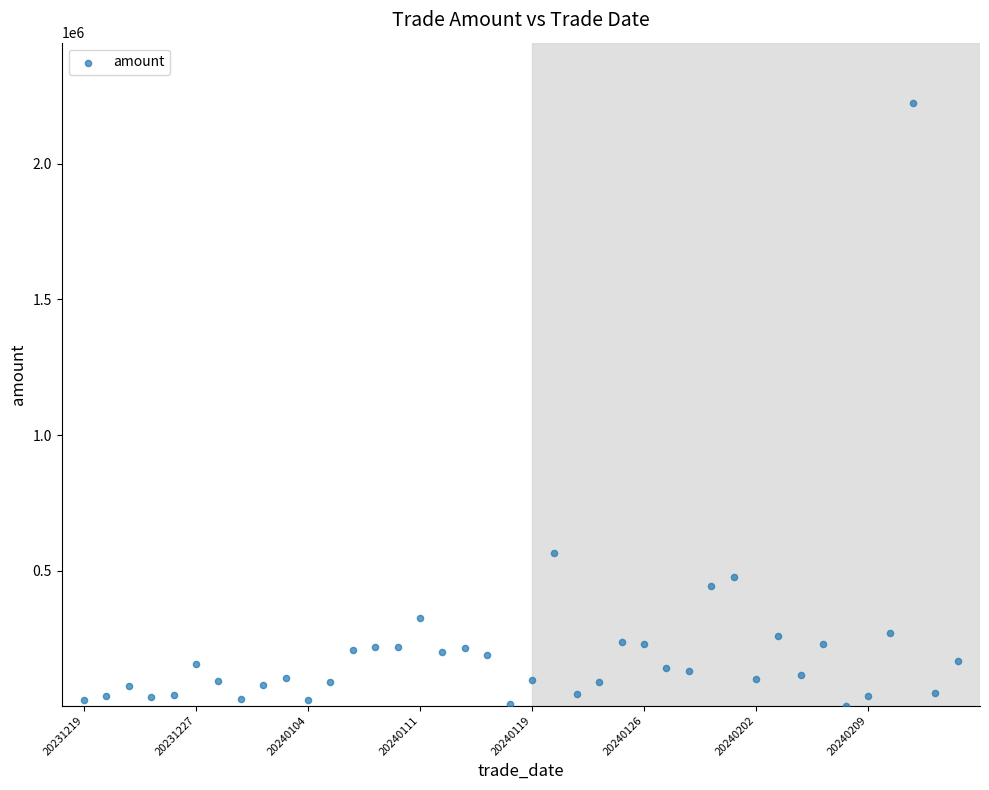

What Y value in the scatter plot is closest to 1113173?

565142